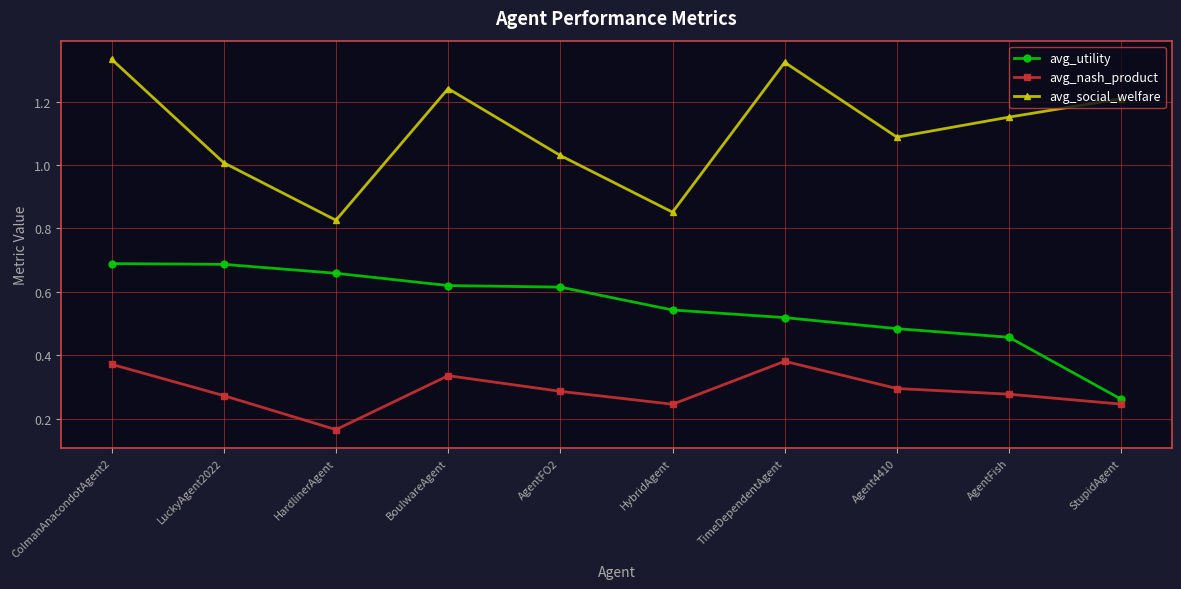

Which series has the widest spread of values?

avg_social_welfare